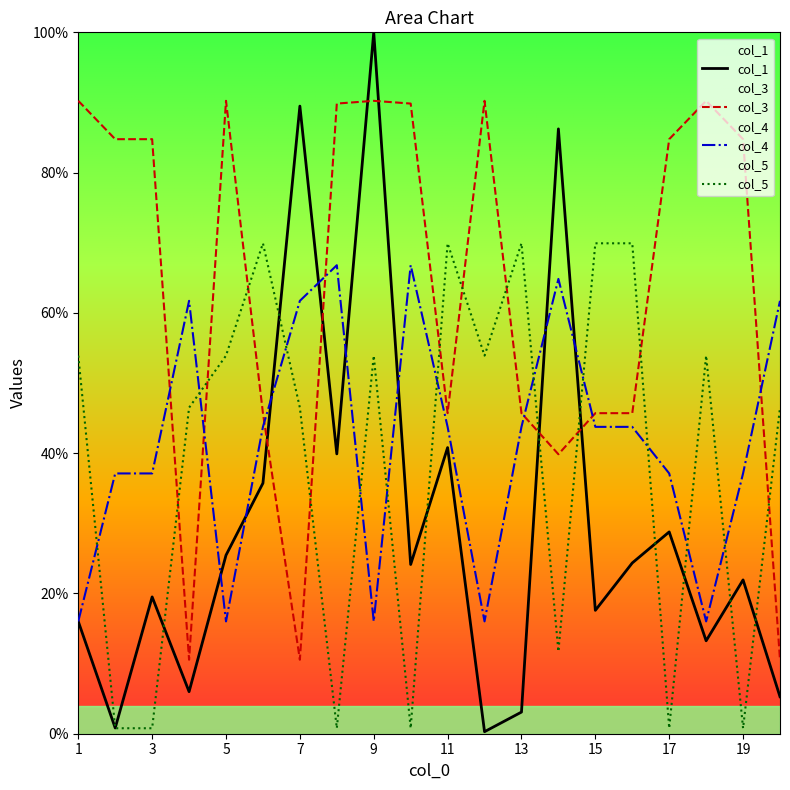

At which label is col_1 closest to 0?

12